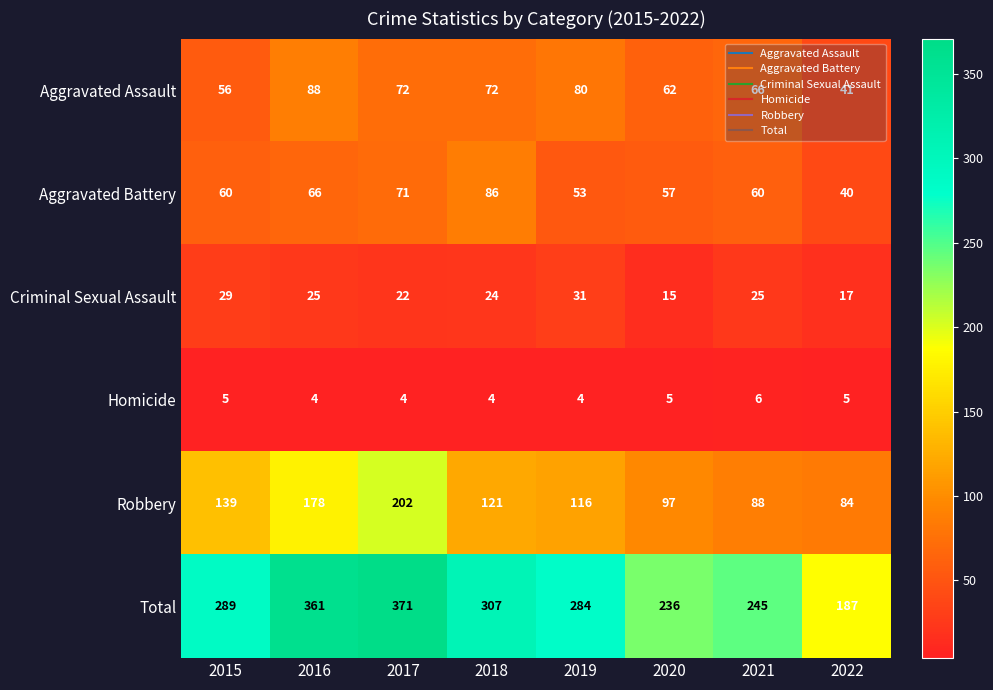

The Robbery series shows 88 at 2021. True or false?

True